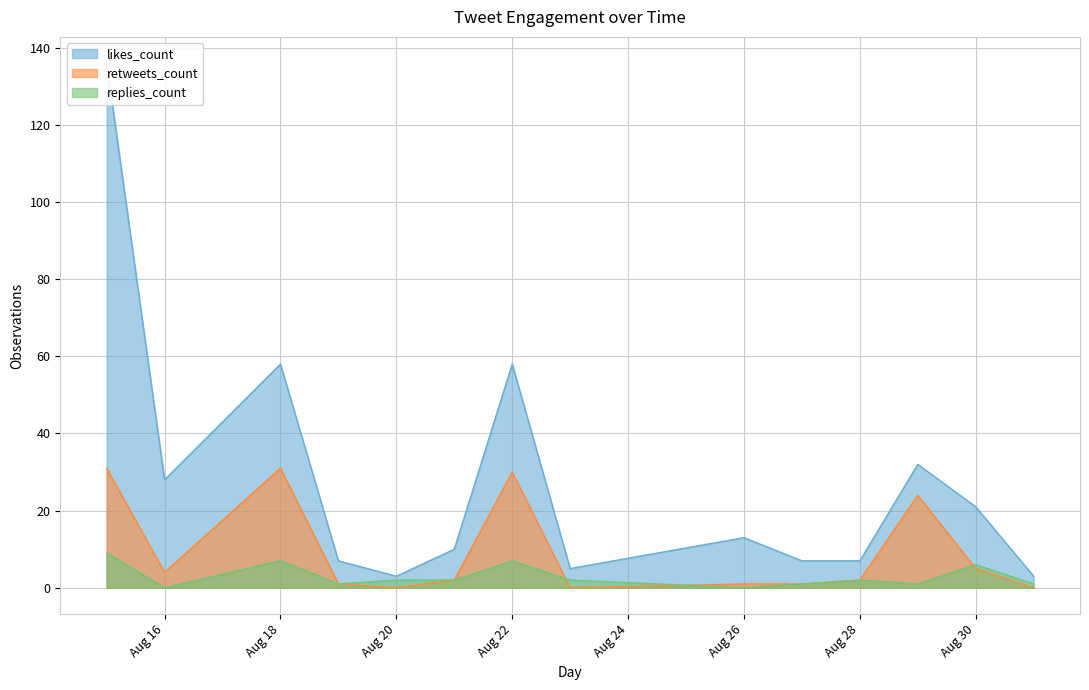

Does the chart display data point markers on the line(s)?

No